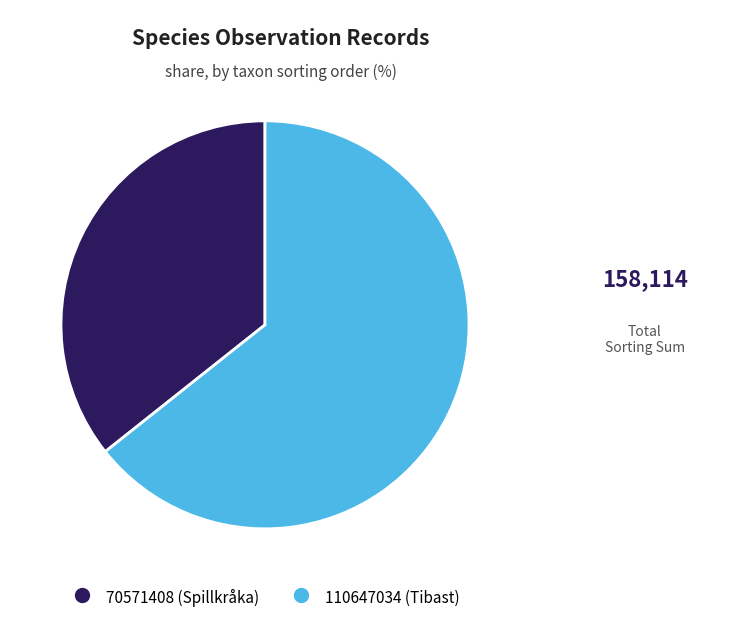

Approximately how many times larger is the value at 110647034 compared to 70571408?

1.8